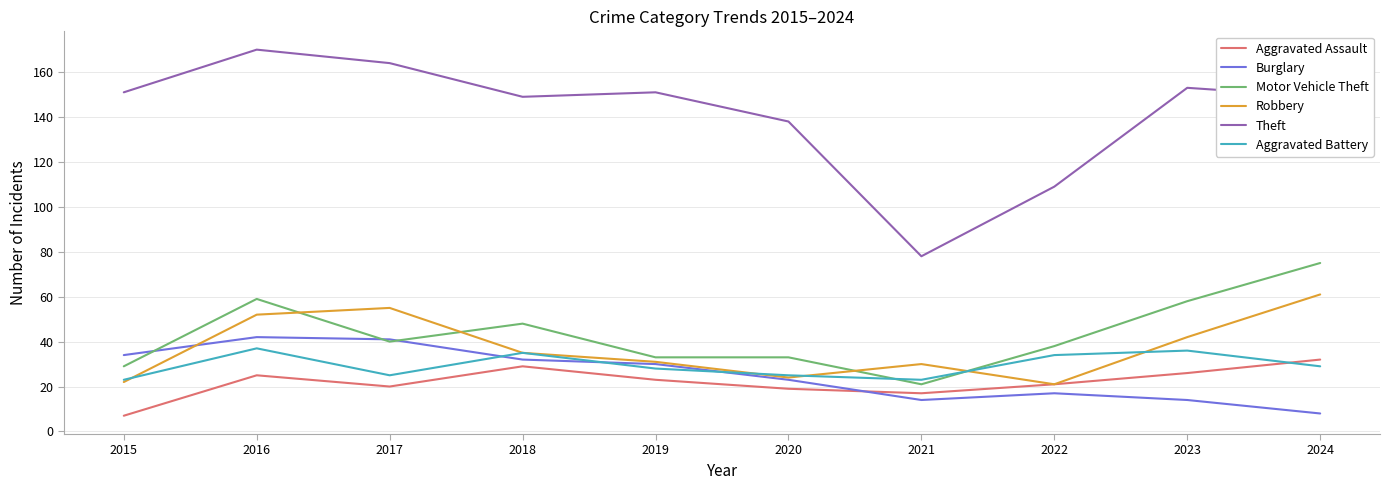

Which series has the widest spread of values?

Theft